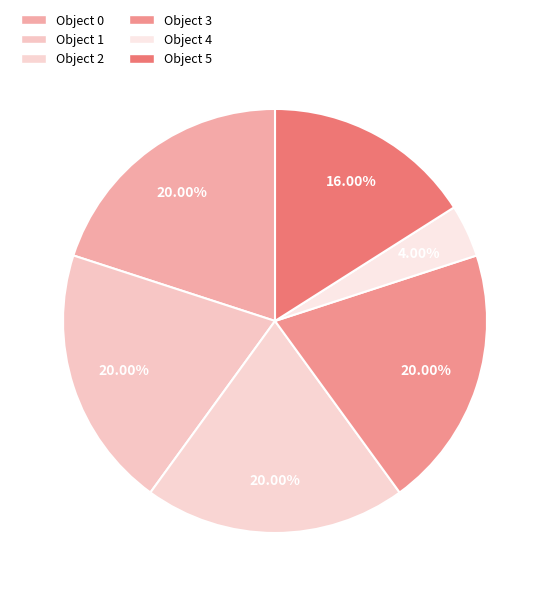

Rank the categories by value from highest to lowest.

0, 1, 2, 3, 5, 4